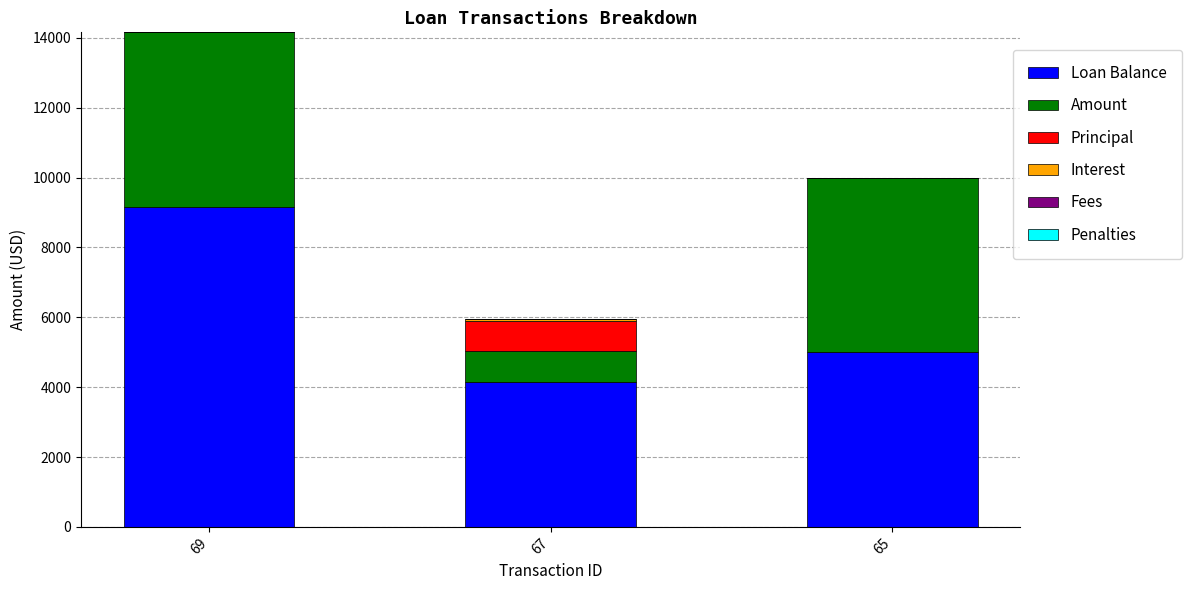

What is the total value across all series at 69?

14161.5